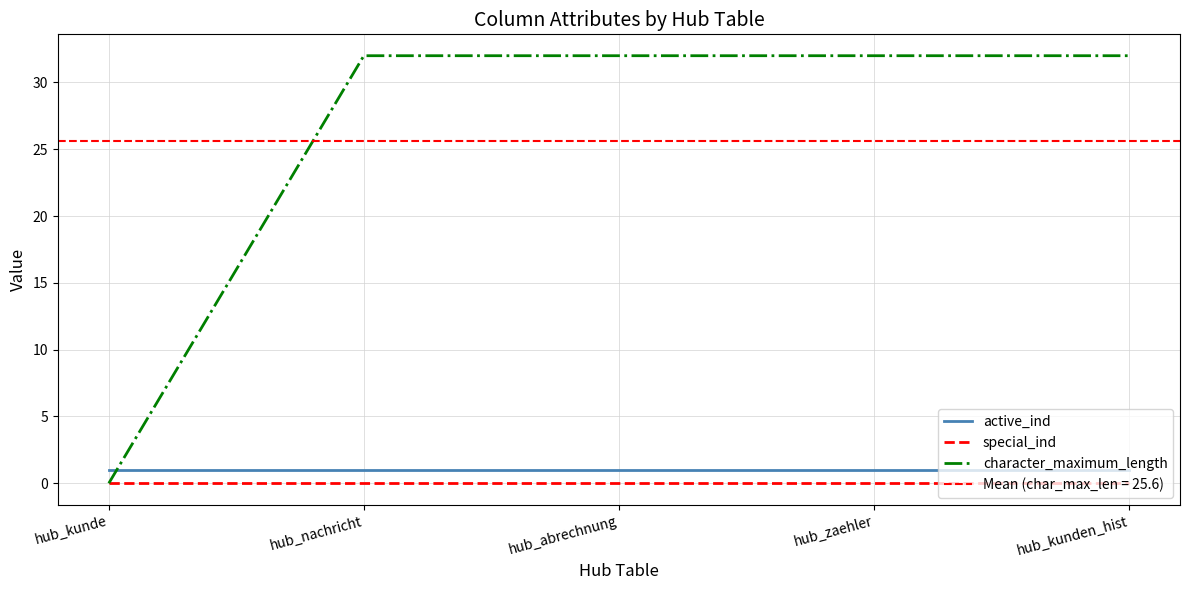

Between hub_abrechnung and hub_zaehler, which series saw the biggest shift?

active_ind